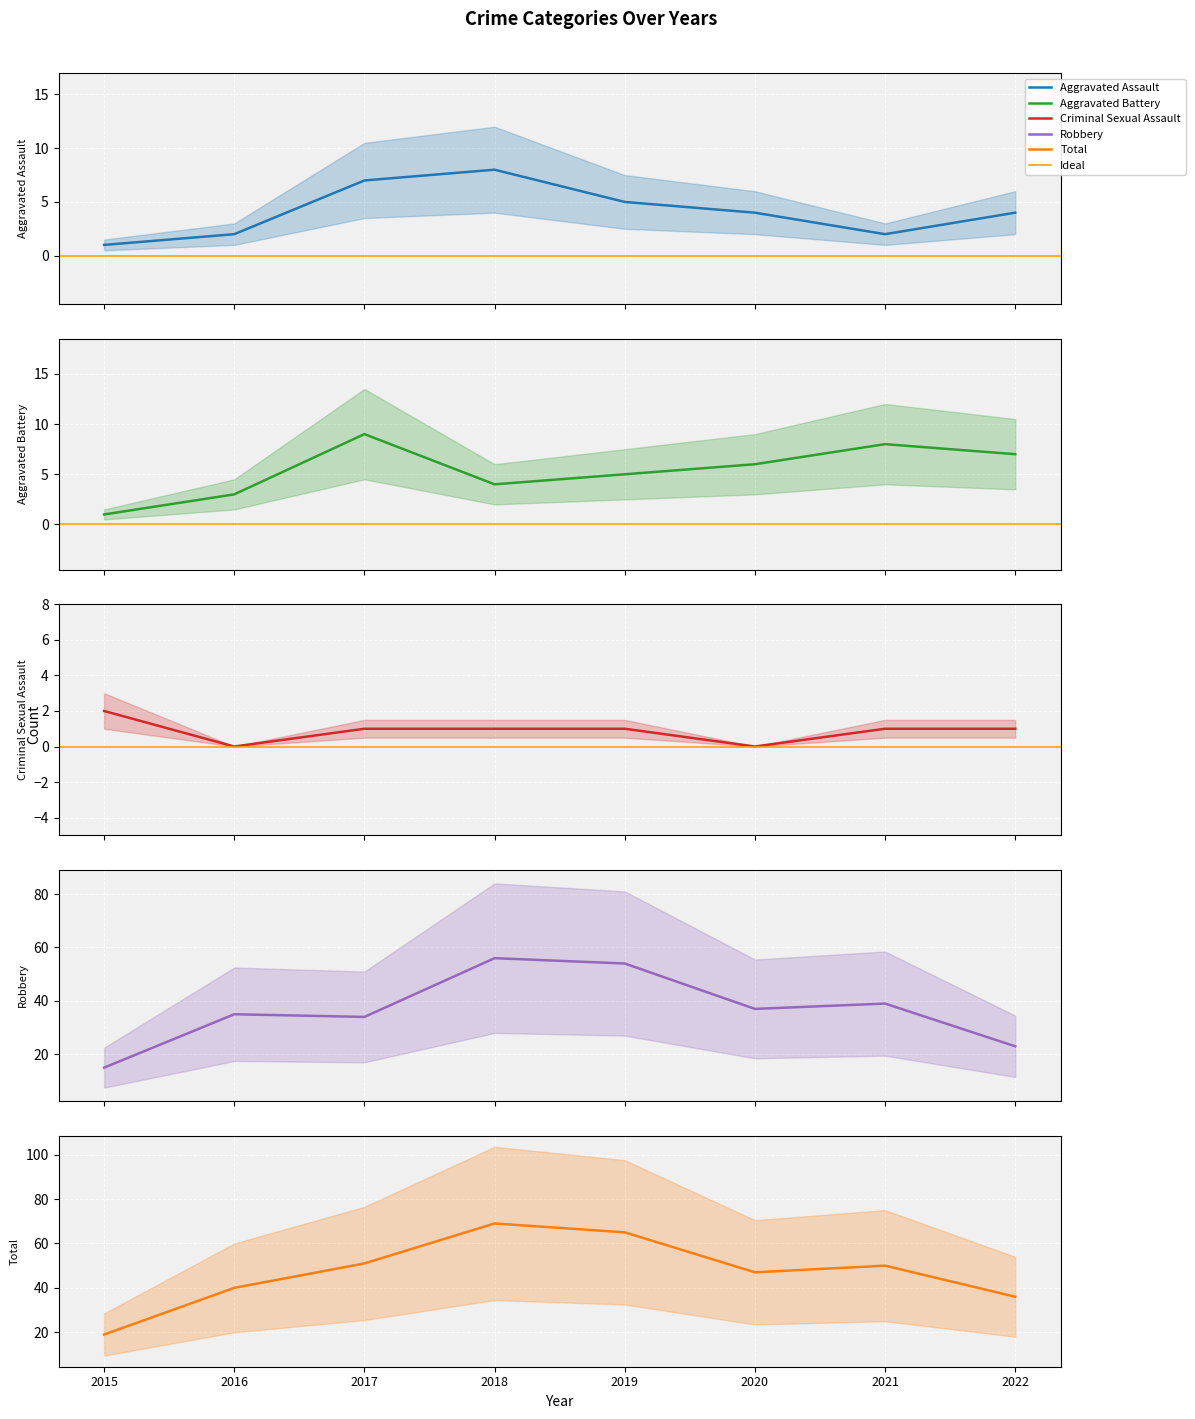

List the labels in order of Robbery value, largest first.

2018, 2019, 2021, 2020, 2016, 2017, 2022, 2015